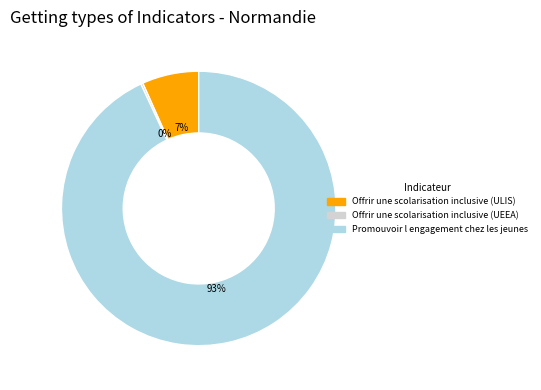

True or false: Offrir une scolarisation inclusive (ULIS) accounts for 7% of the total.

True